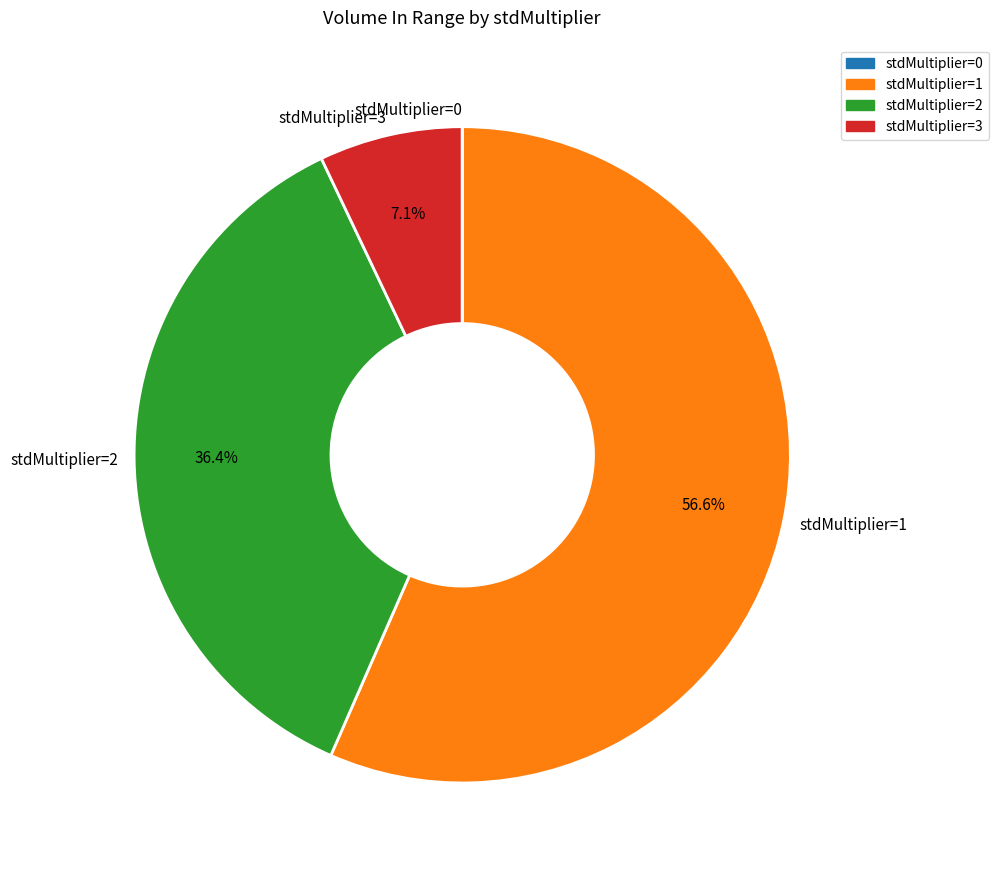

Which category has the biggest portion of the pie?

stdMultiplier=1